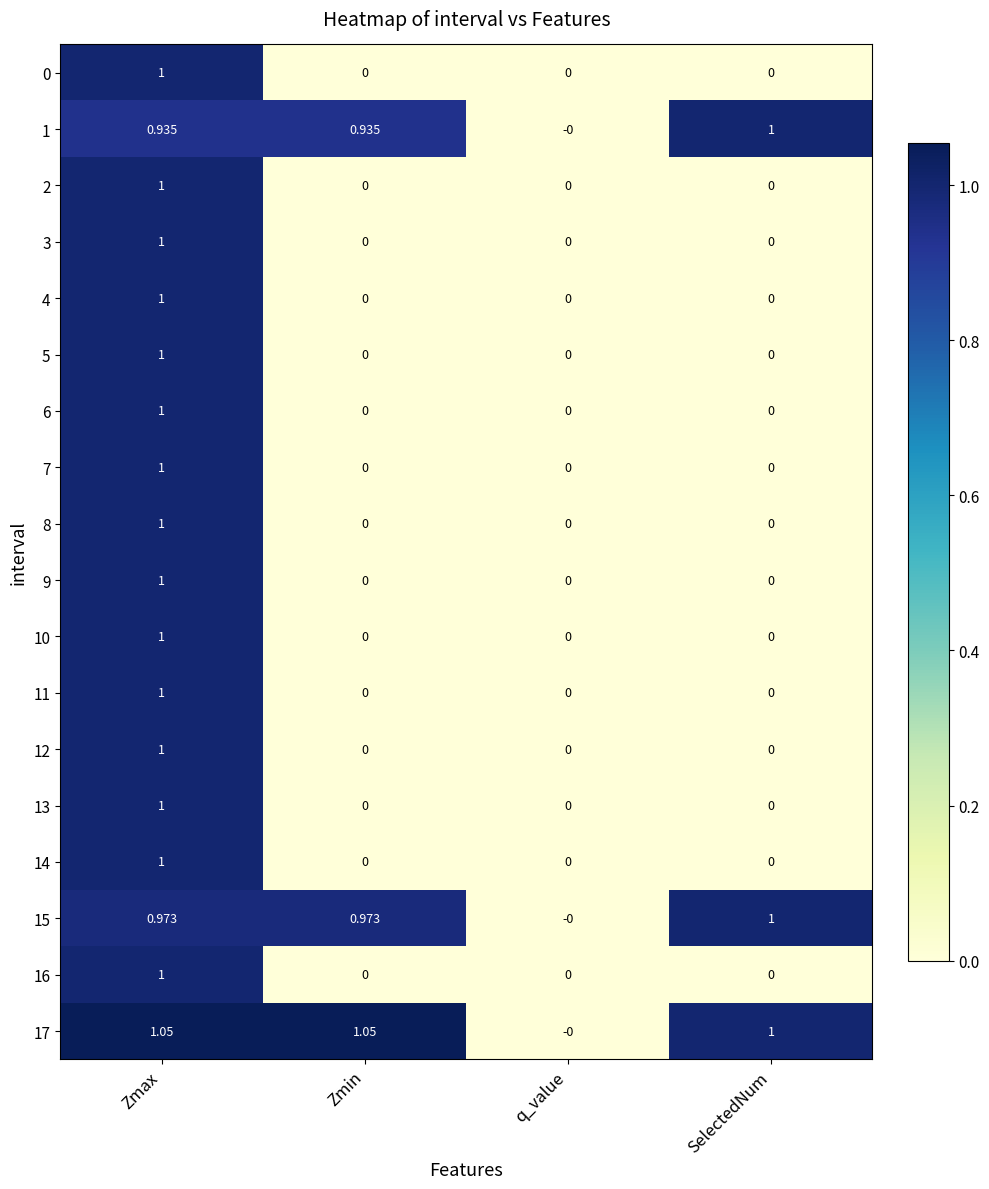

At which category is the sum across all series the highest?

Zmax